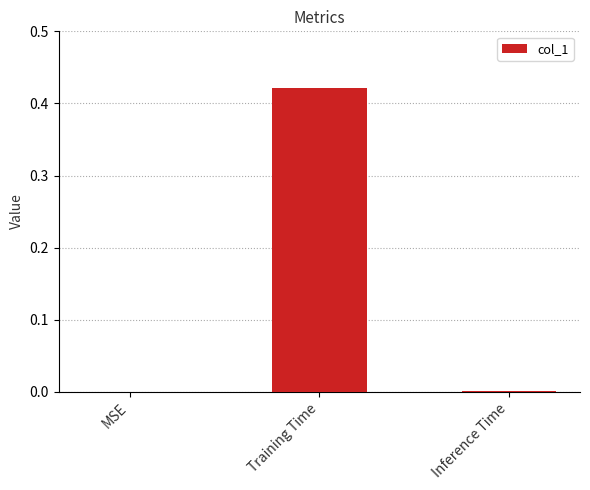

True or false: the data shows -0.2 at MSE.

False